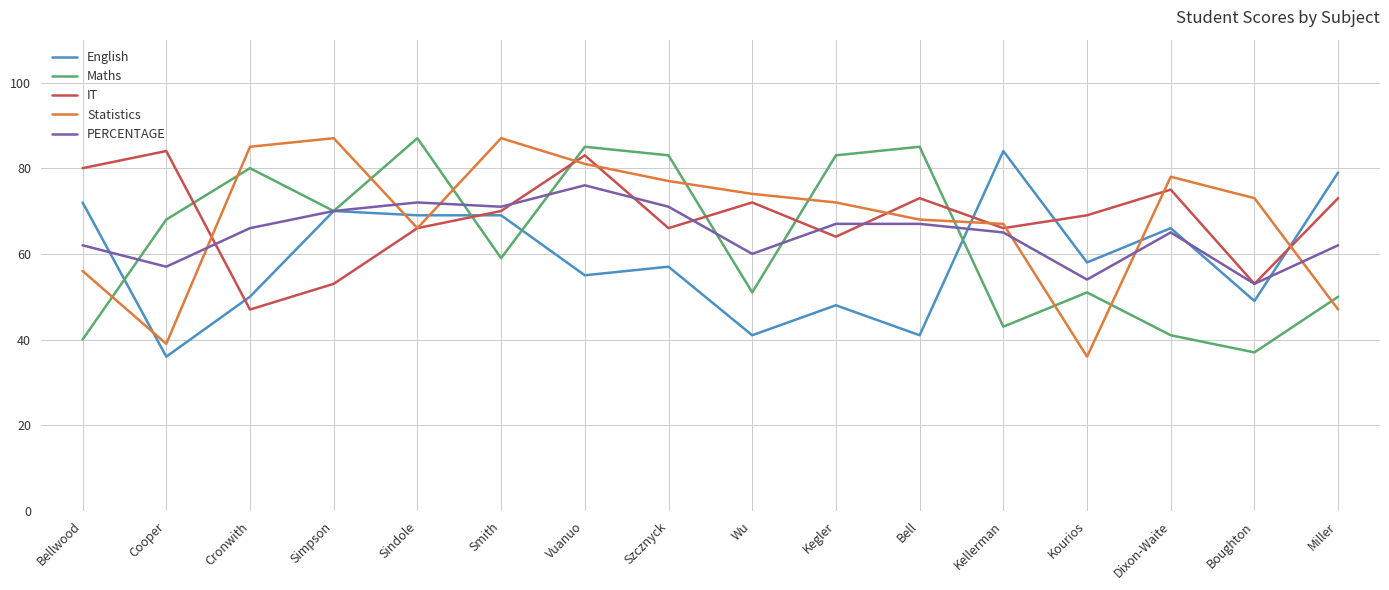

Is the value of English at Kellerman greater than the value of IT at Miller?

Yes